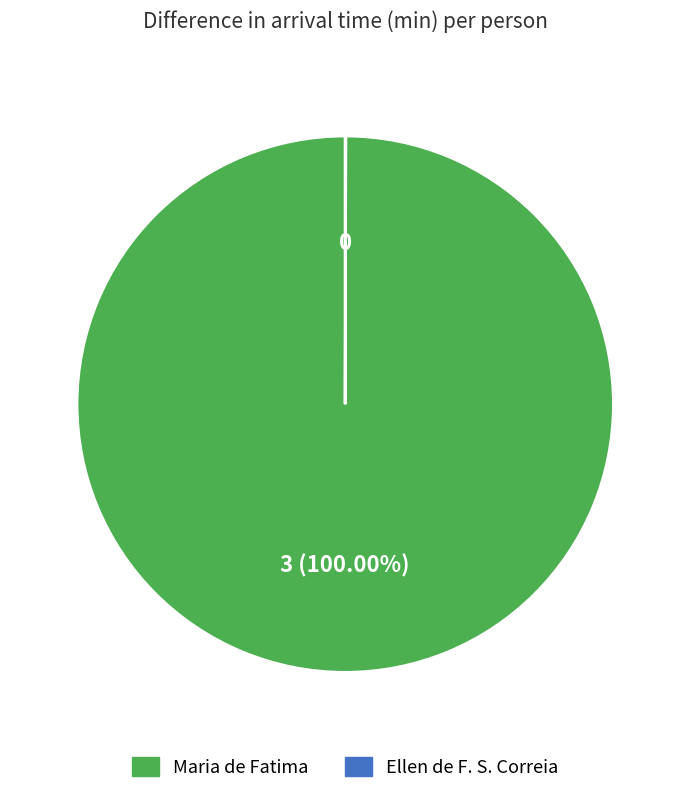

What is the largest slice in the pie chart?

Maria de Fatima